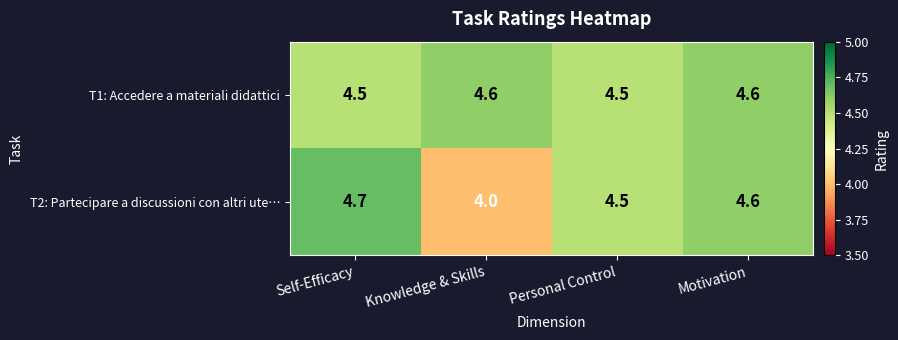

True or false: T1: Accedere a materiali didattici has a value of 0.9 at Knowledge & Skills.

False